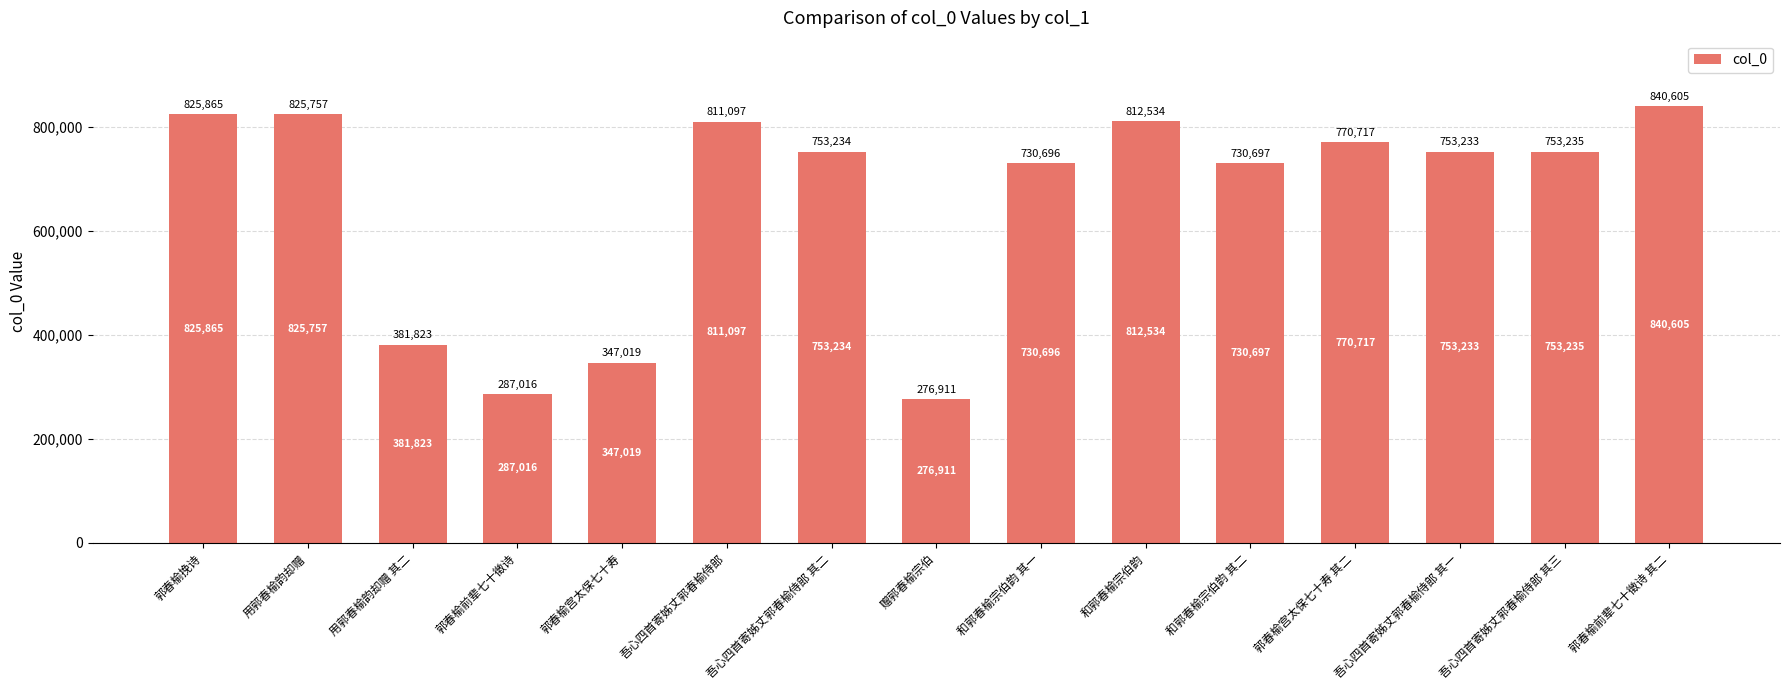

What is the label of the 10th bar from the left?

和郭春榆宗伯韵